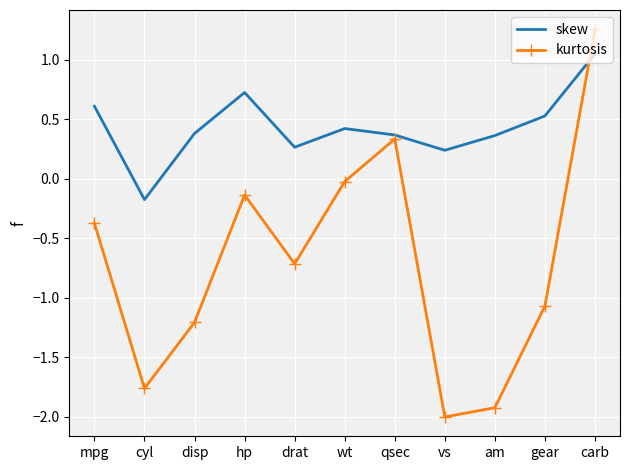

Where is kurtosis nearest to the value 0?

wt